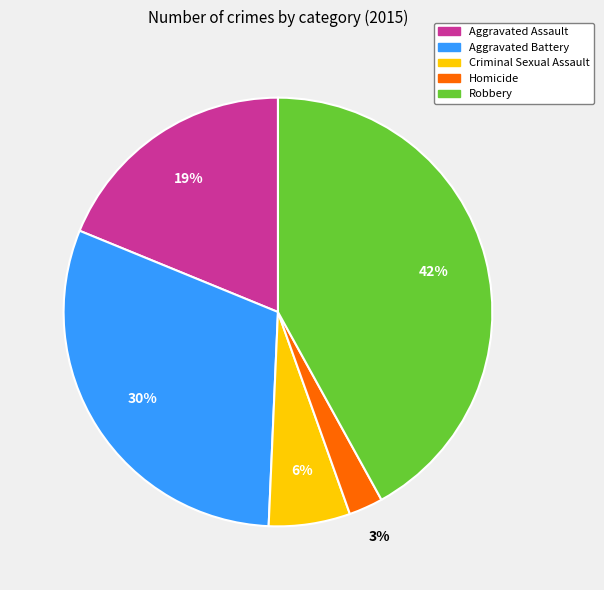

To the nearest percent, what percentage of the pie is Criminal Sexual Assault?

6%